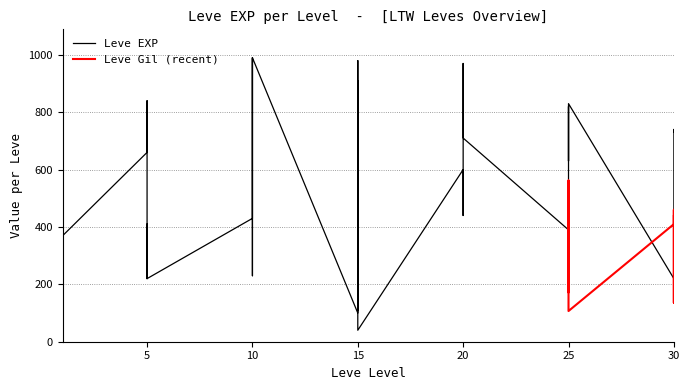

Is it true that the value at 25 is 1426?

False